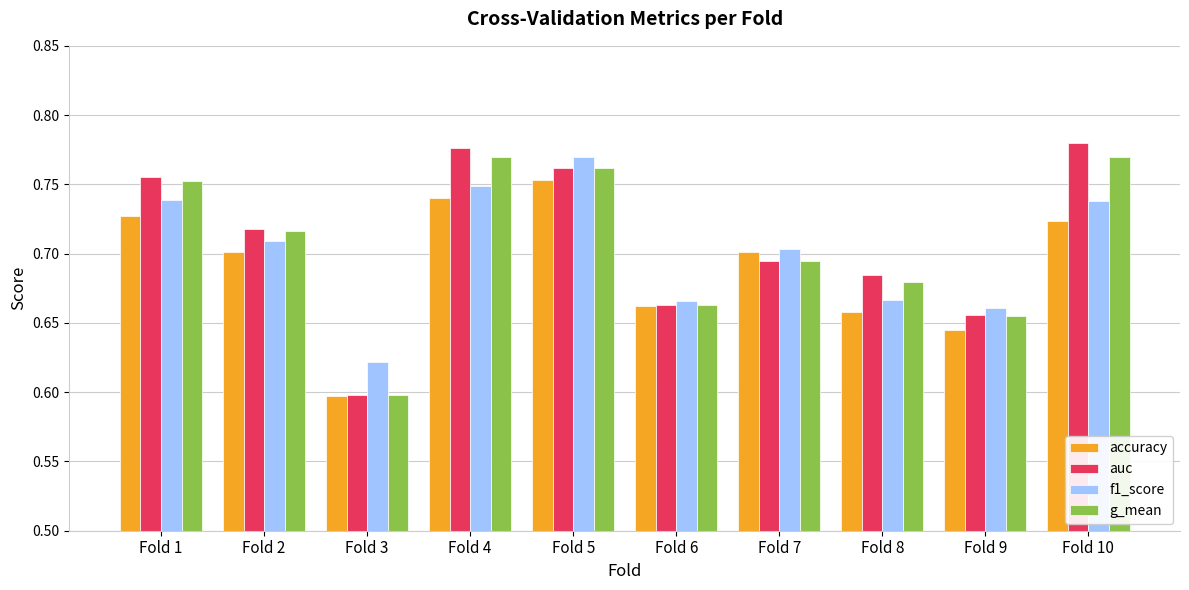

At how many categories does at least one series exceed 0?

10